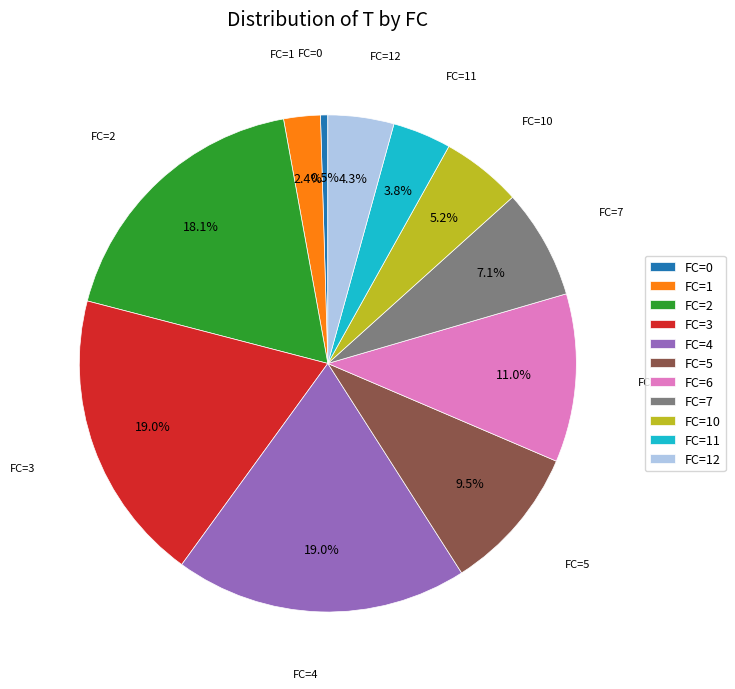

How many segments does this pie chart have?

11